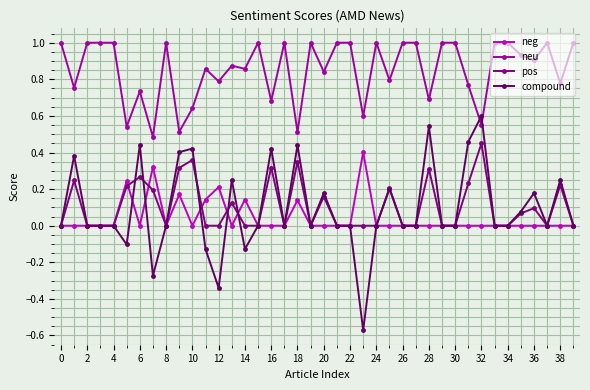

Which series has the widest spread of values?

compound